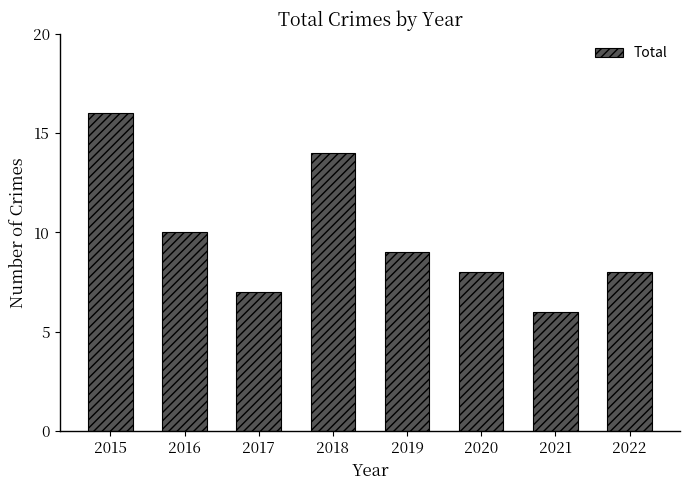

What is the sum of the values at 2019 and 2016?

19